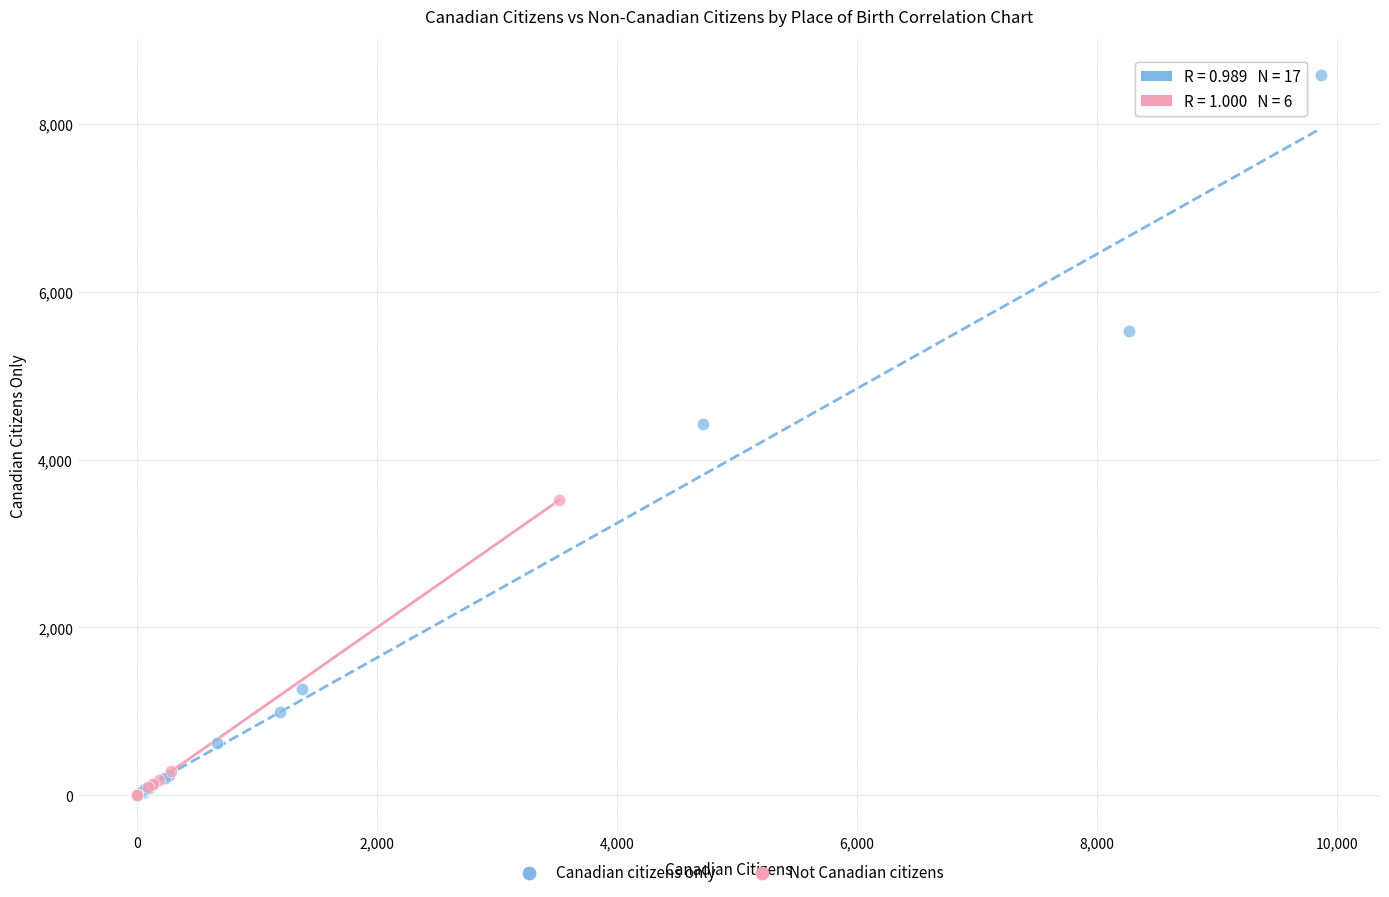

Which series has the largest Y range (max minus min)?

Canadian citizens only